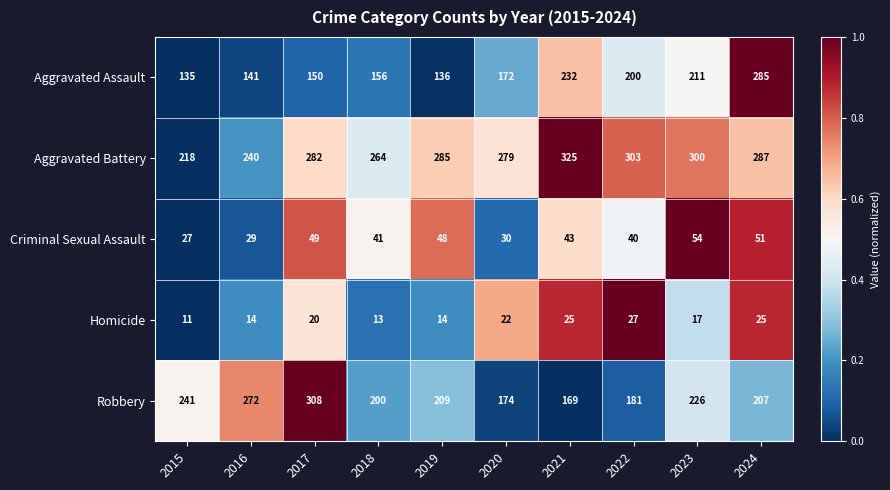

What is the sum of all Robbery values?

2187